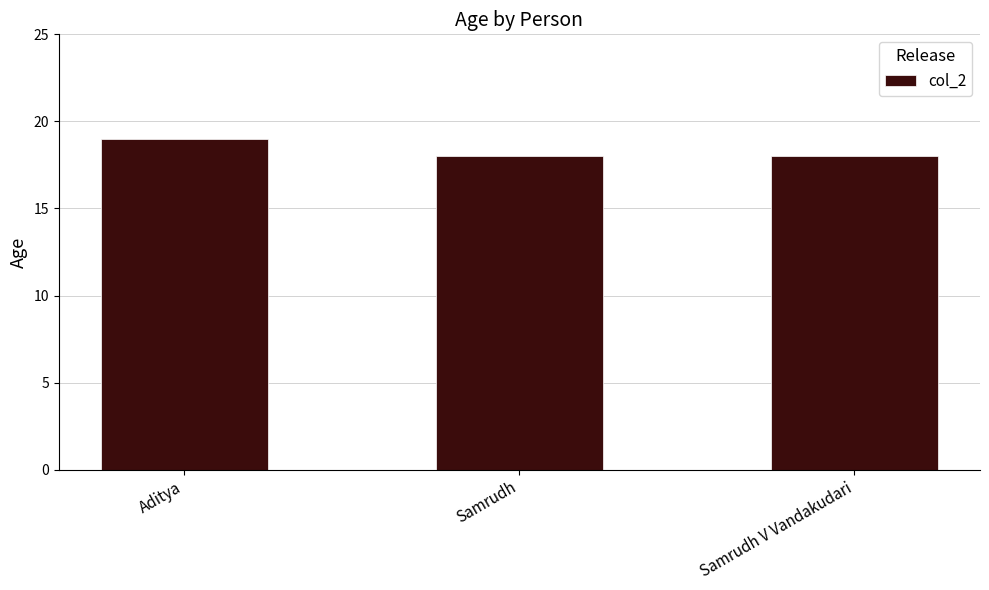

Count the number of categories in the chart.

3